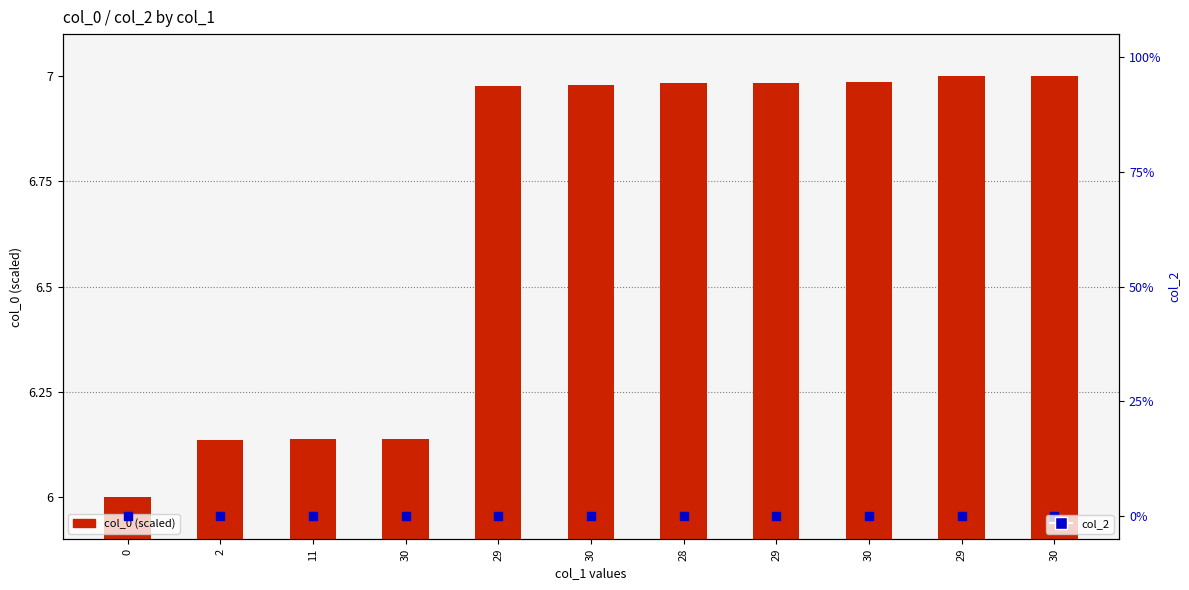

Which series has the largest total across all categories?

col_0 (scaled)